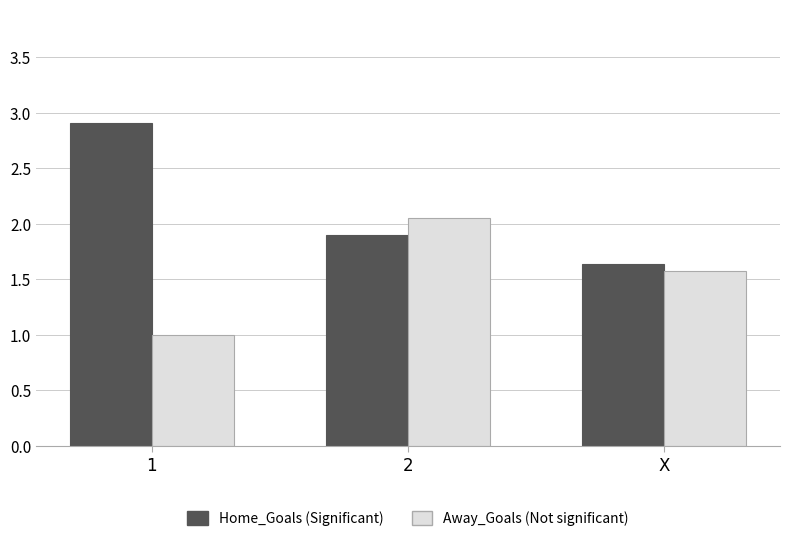

What is the maximum value shown in the chart?

2.9